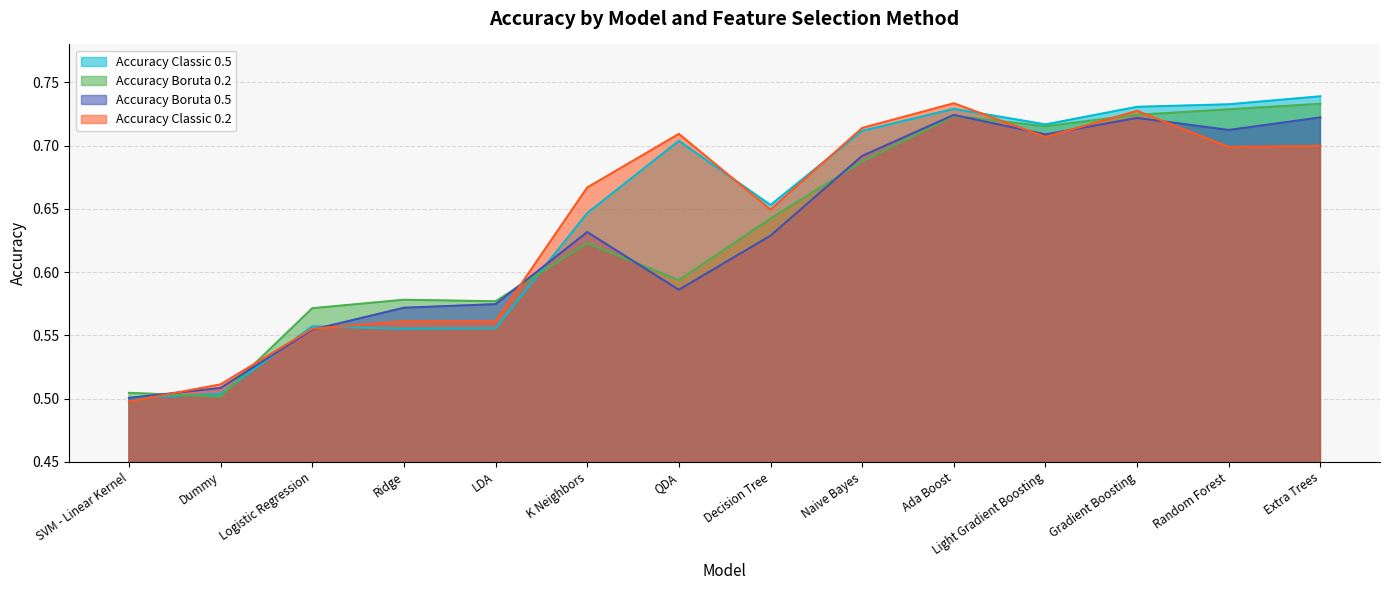

Between K Neighbors and Naive Bayes, which series saw the biggest shift?

Accuracy Classic 0.5